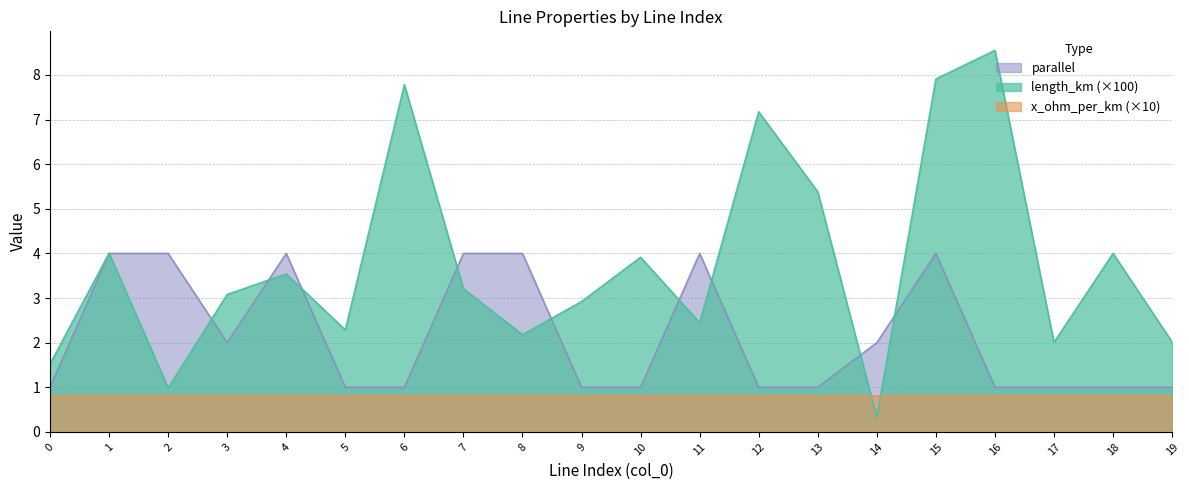

What is the spread (max minus min) of values at 16?

7.7